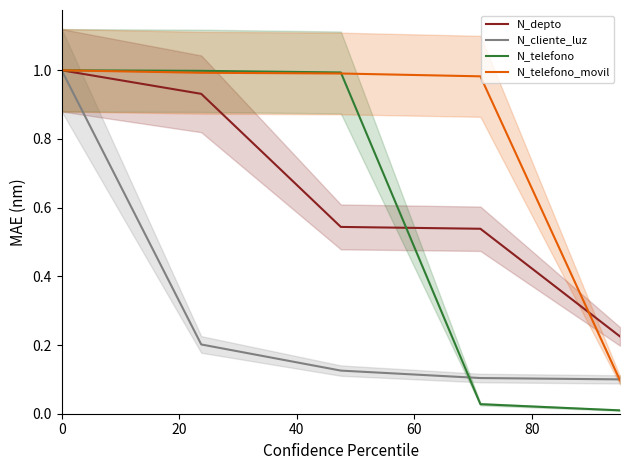

What is the highest value of the N_cliente_luz series?

1.0